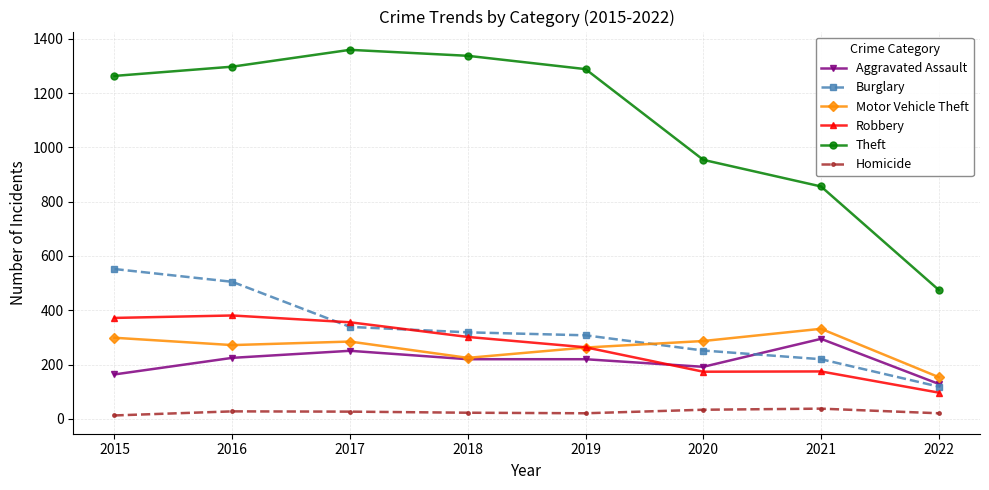

What is the difference between the Burglary values at 2018 and 2020?

67